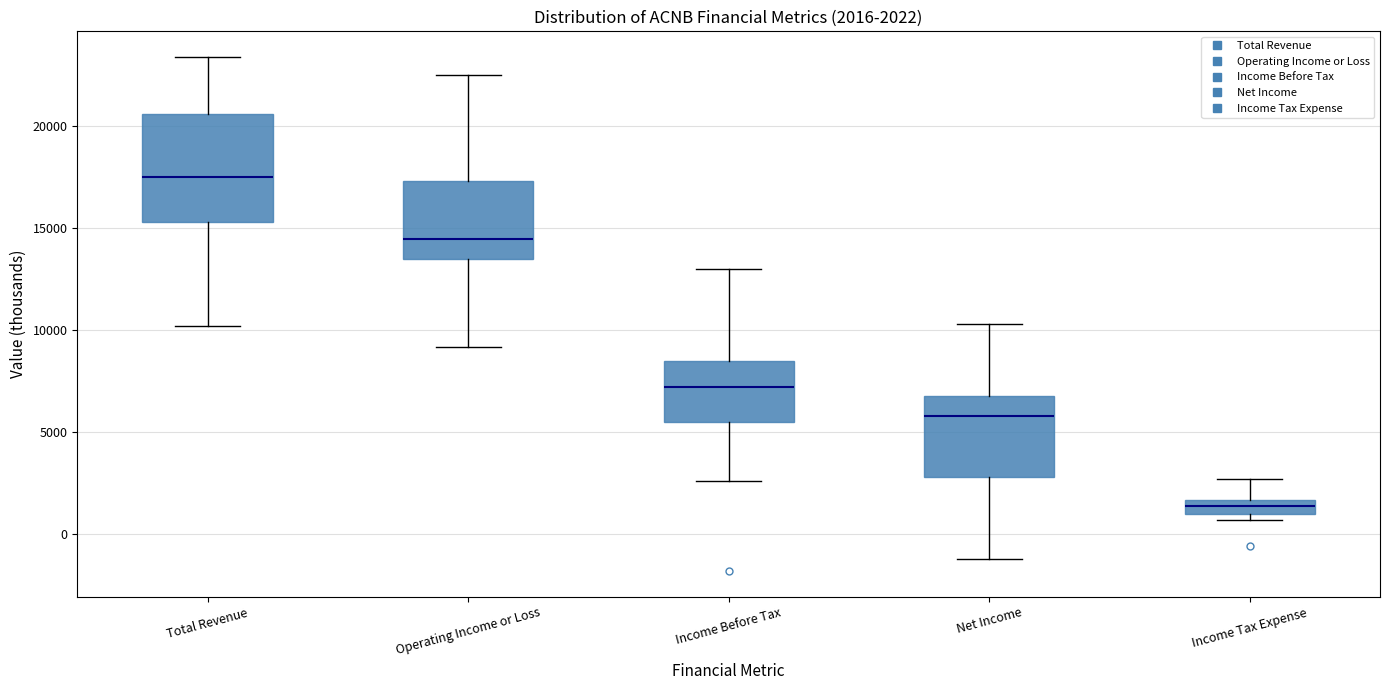

Which box's median line is the highest?

Total Revenue